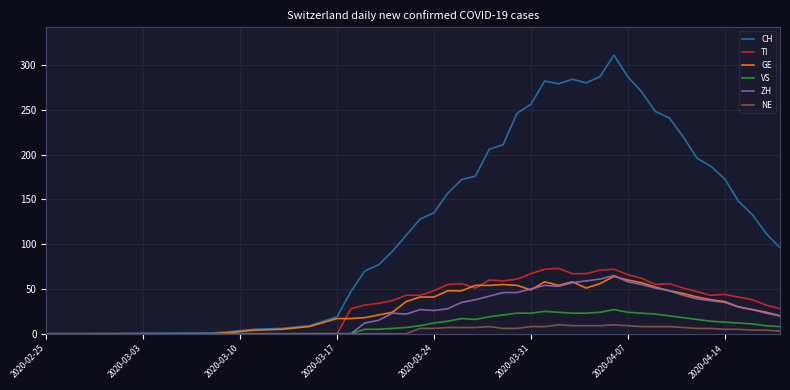

Which series has the widest spread of values?

CH